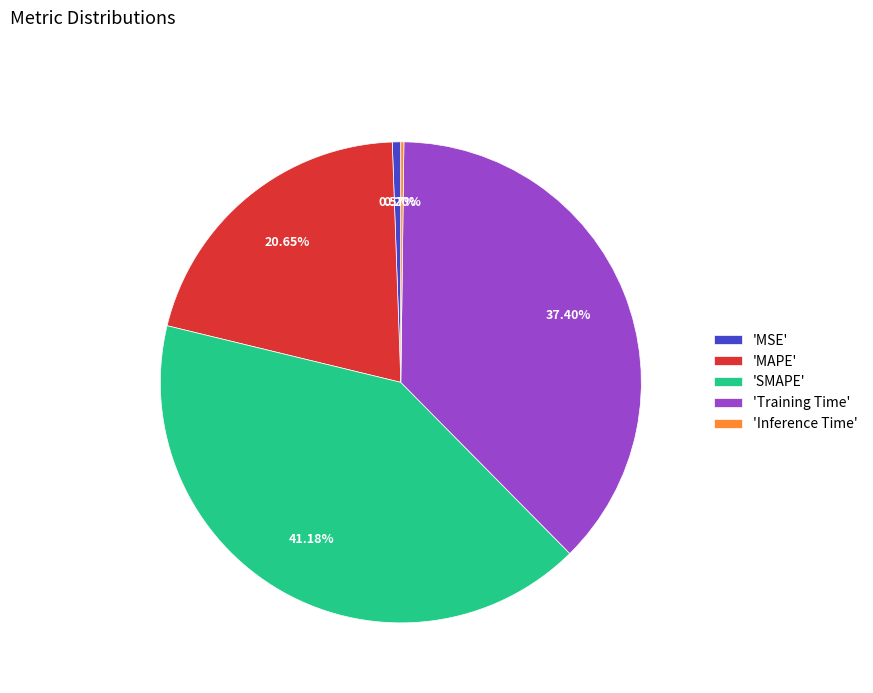

Is there any slice that represents more than half of the pie?

No